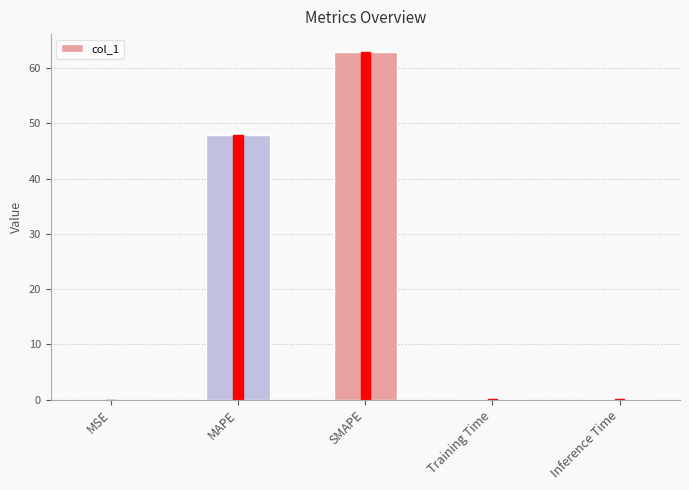

Is it true that the value at Inference Time is 0.1?

False